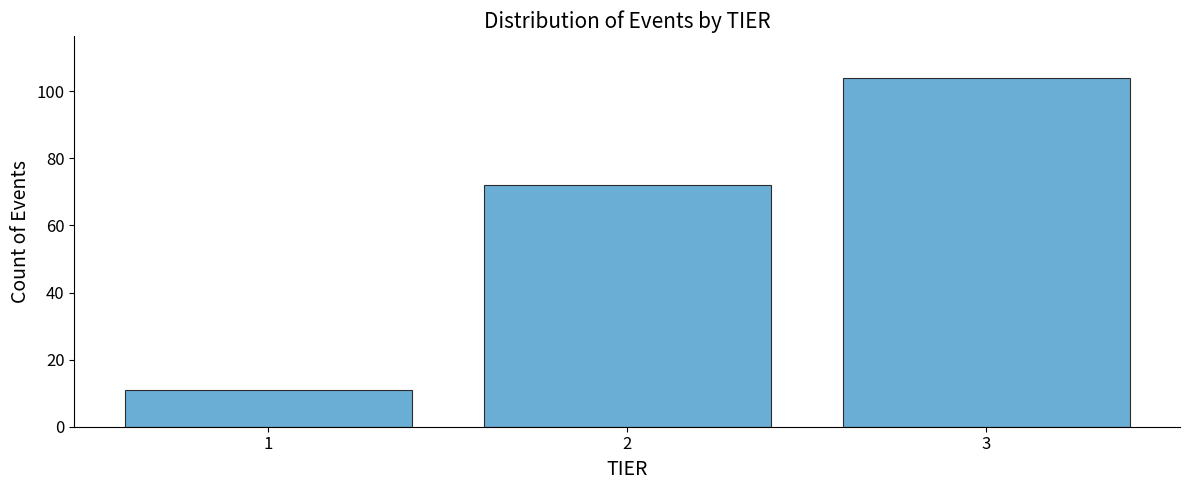

Reading left to right, list all the values displayed in this chart.

1=11	2=72	3=104